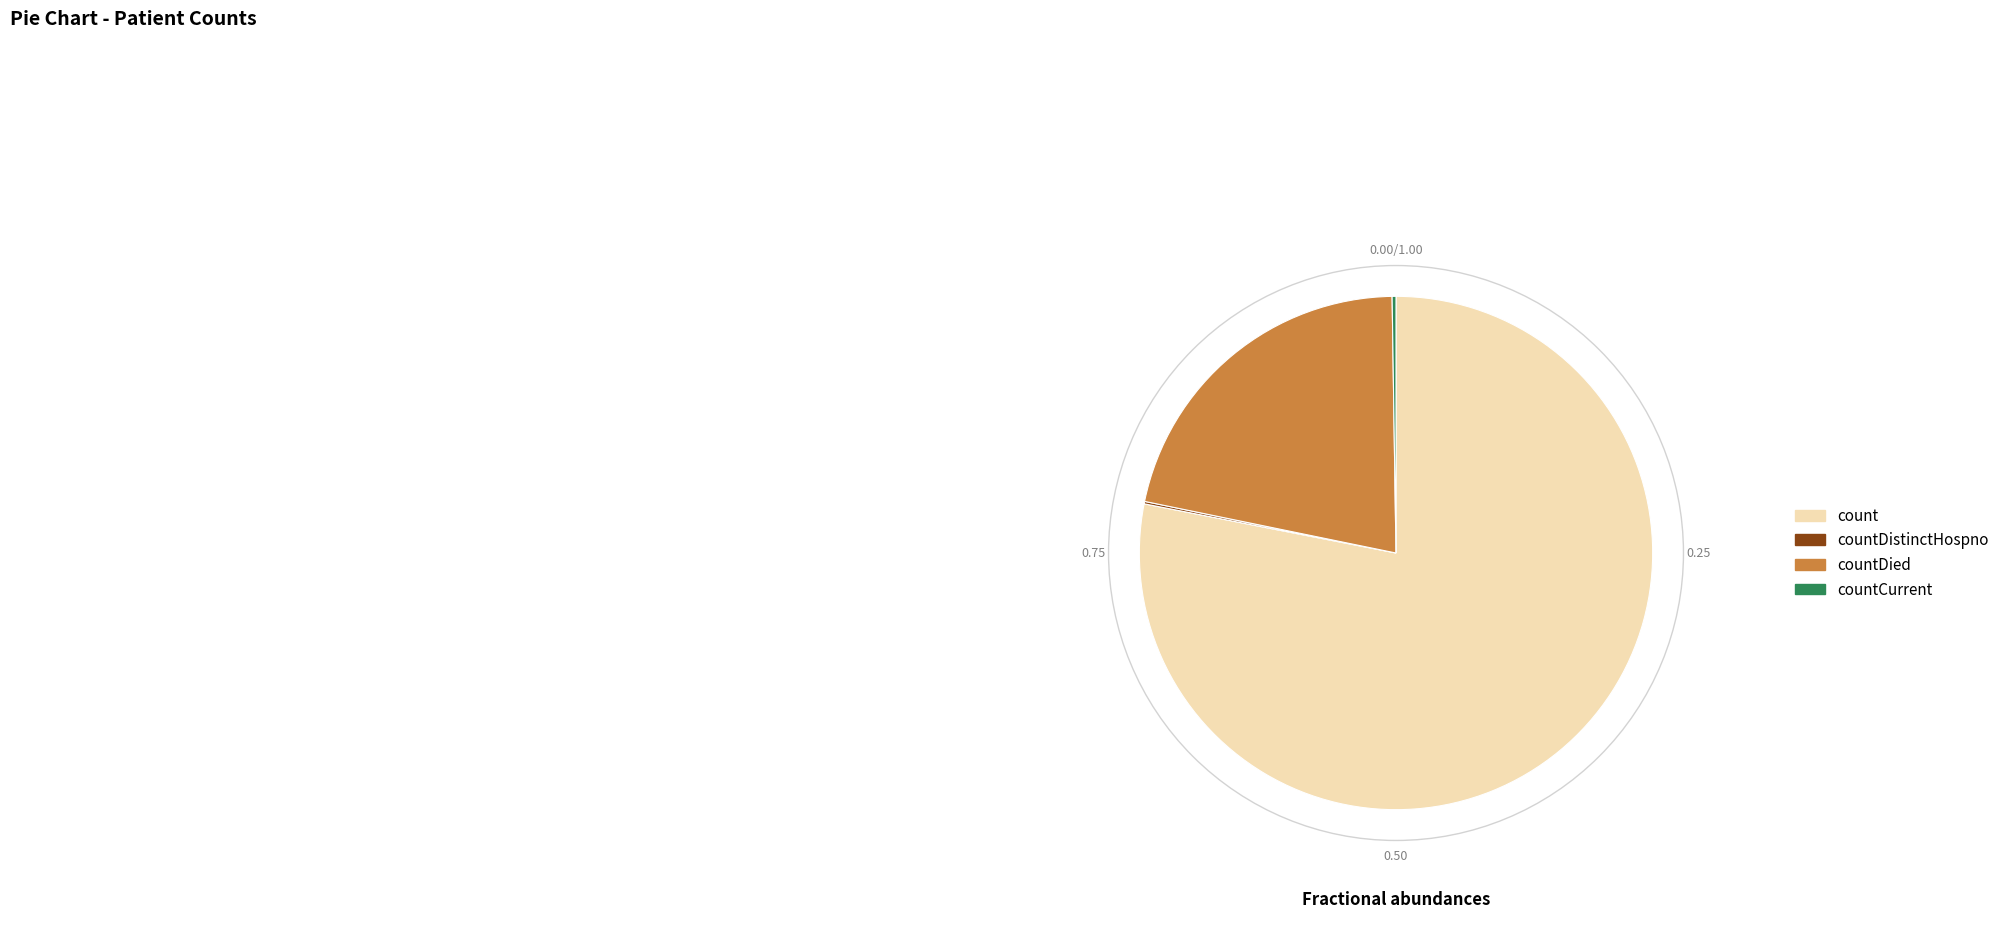

Which slice is the largest?

count